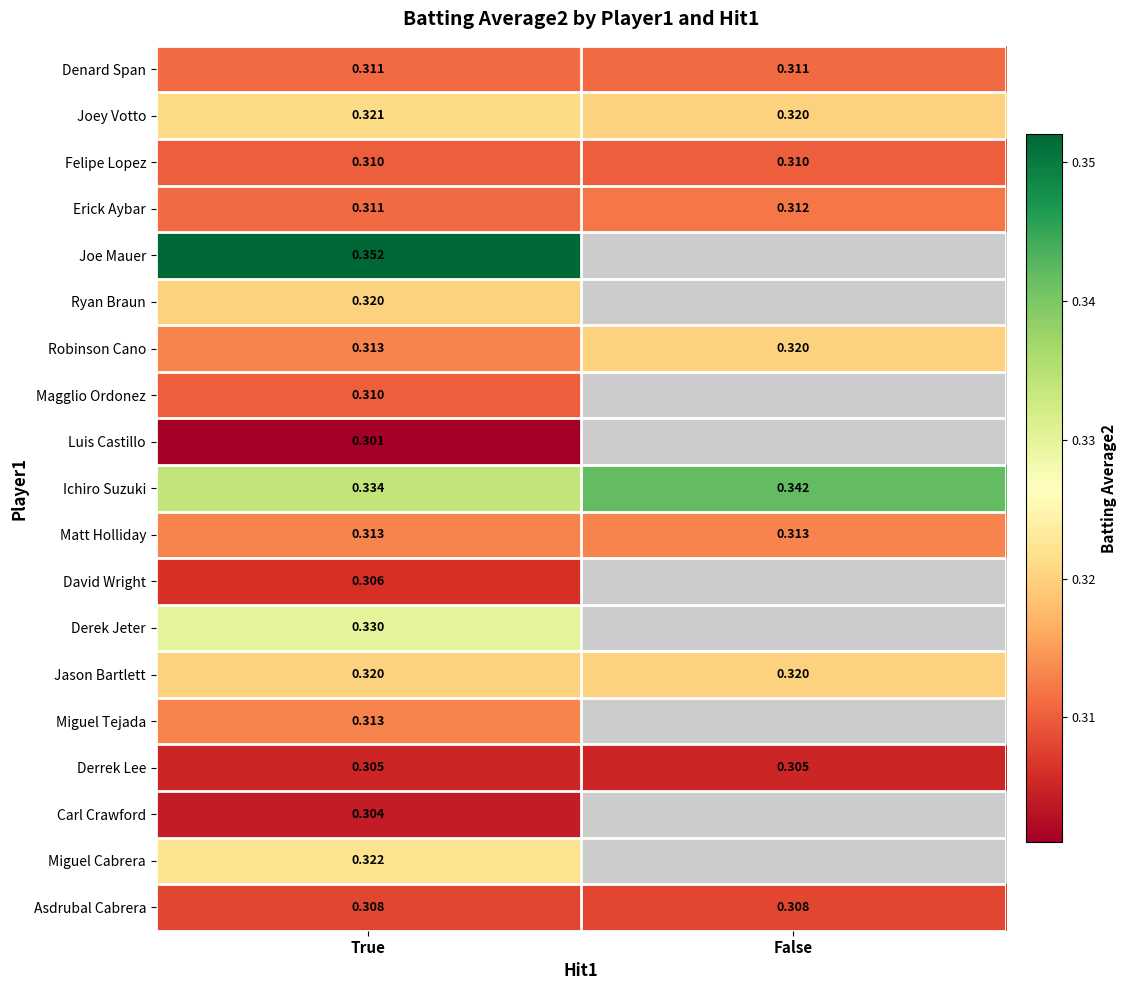

List the labels in order of Magglio Ordonez value, largest first.

True, False